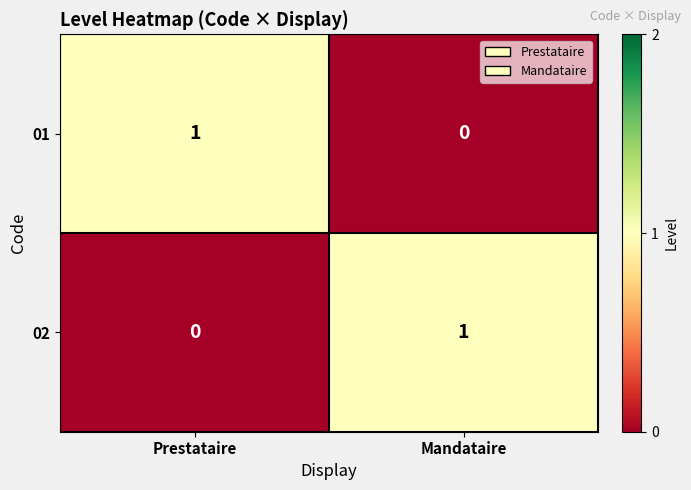

Count the number of categories in the chart.

2